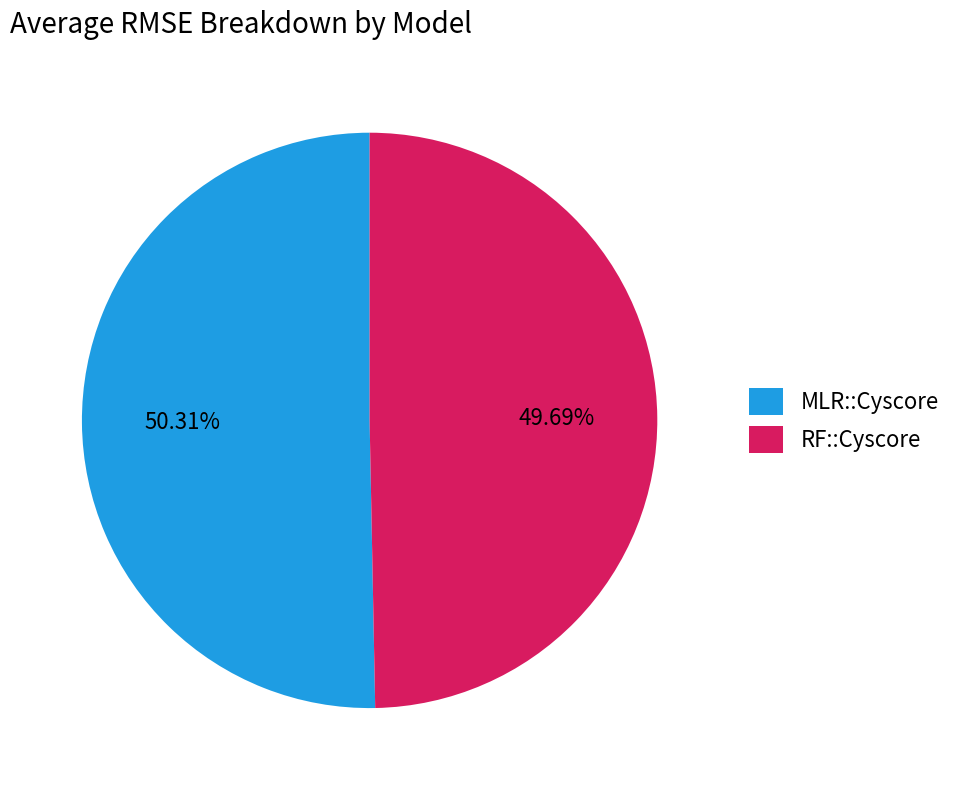

How many slices are in this pie chart?

2